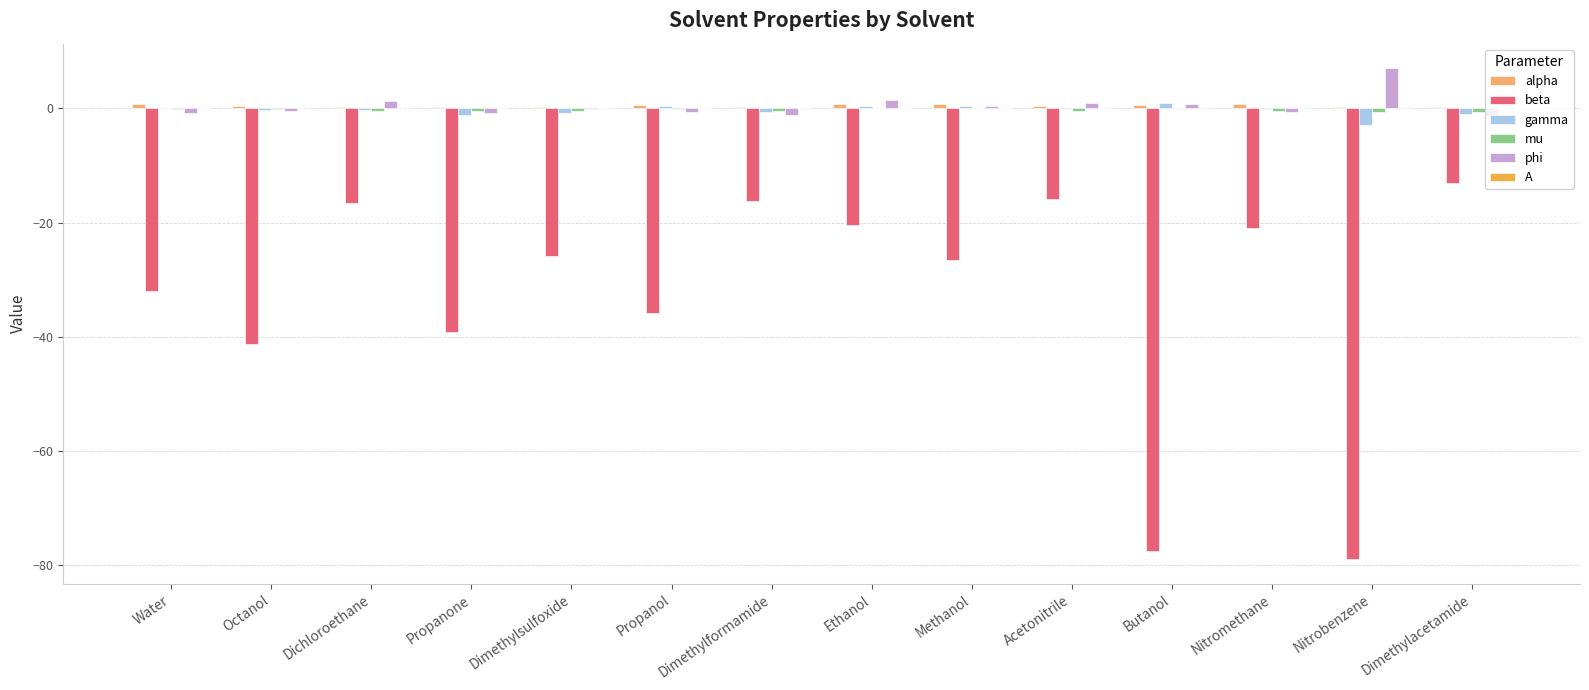

True or false: beta has a value of -31.8 at Nitromethane.

False